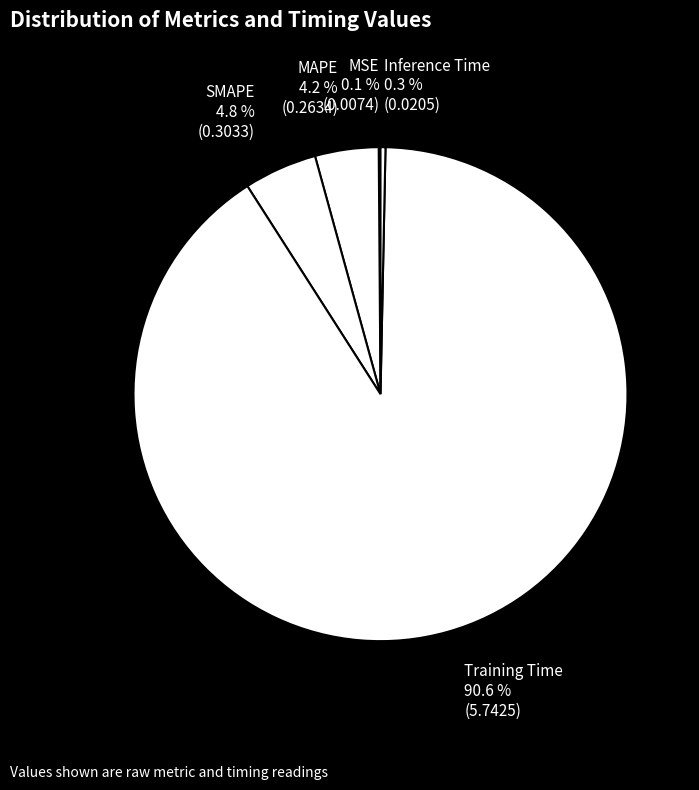

Combined, what portion of the pie is Training Time and Inference Time?

90.9%